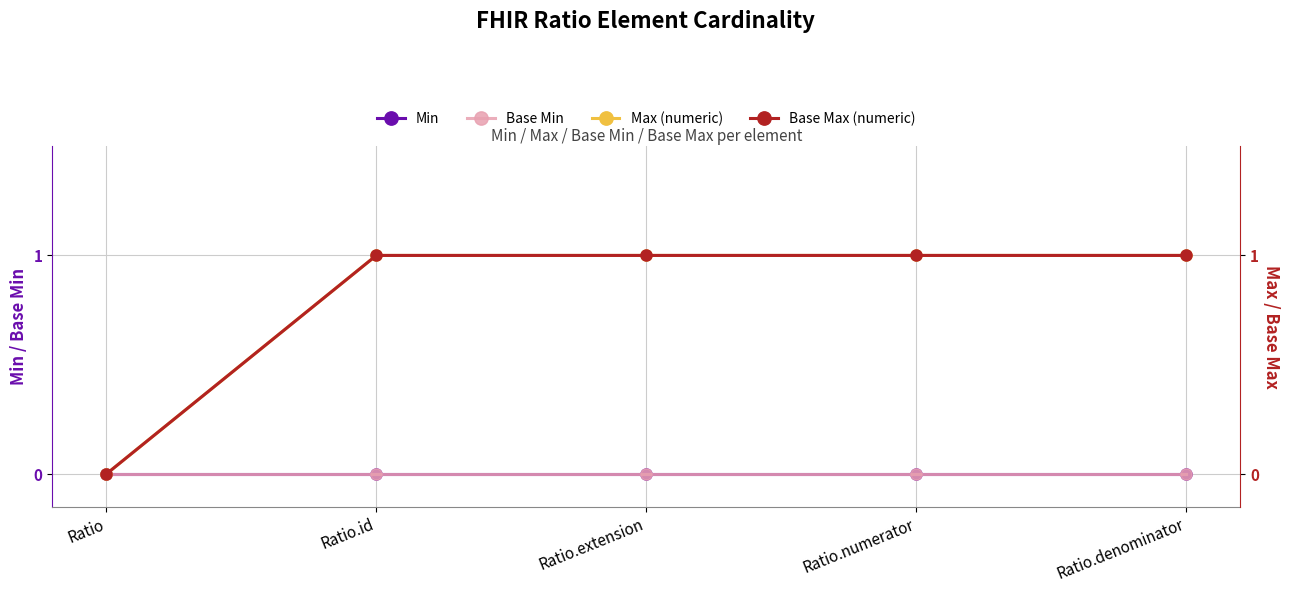

Which series has the largest total across all categories?

Max (numeric)